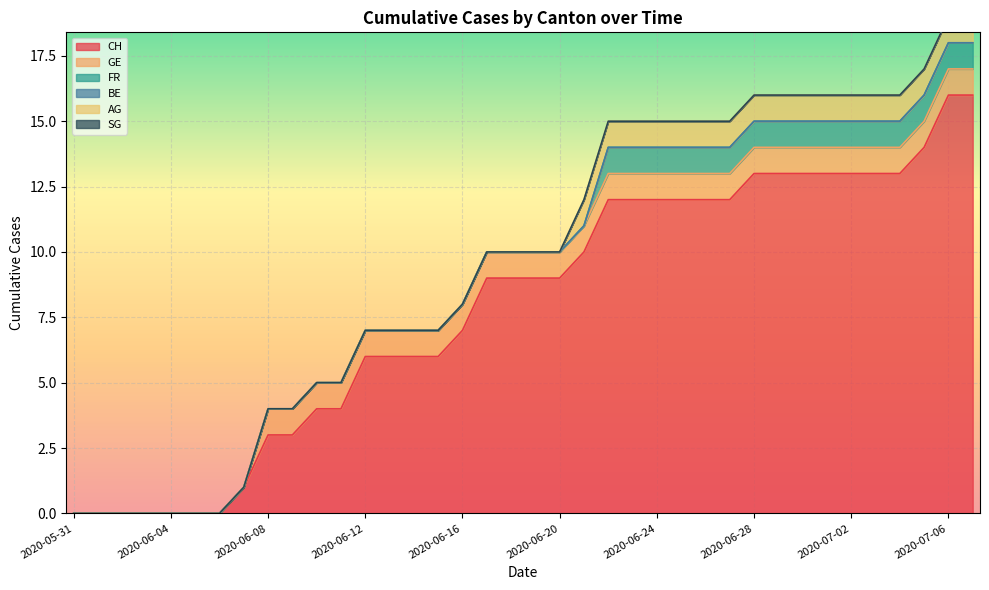

Between 2020-06-14 and 2020-06-22, which series saw the biggest shift?

CH